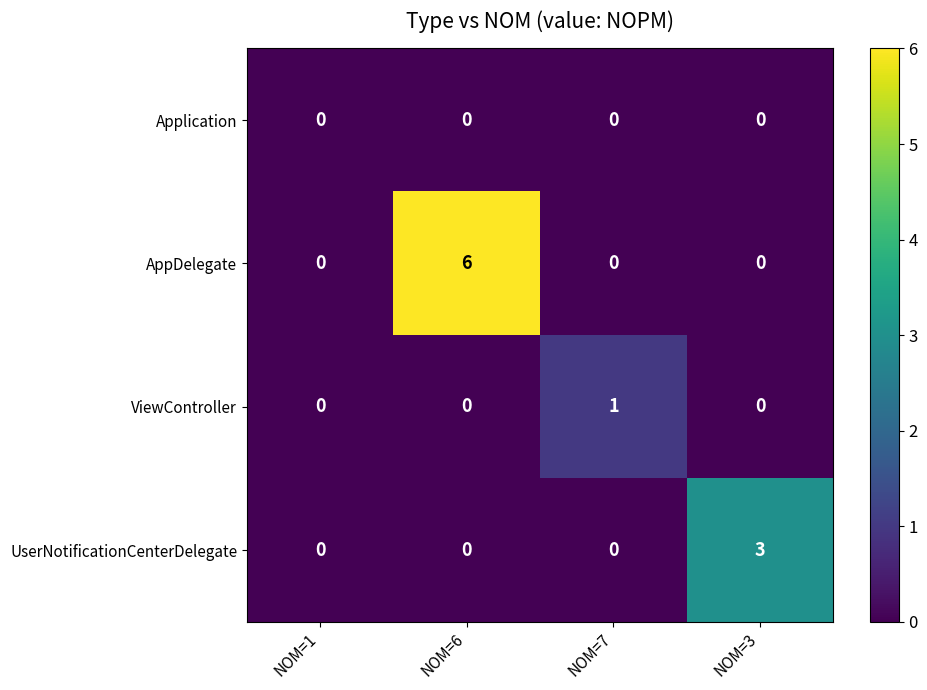

Is it true that UserNotificationCenterDelegate equals 2 at NOM=1?

False